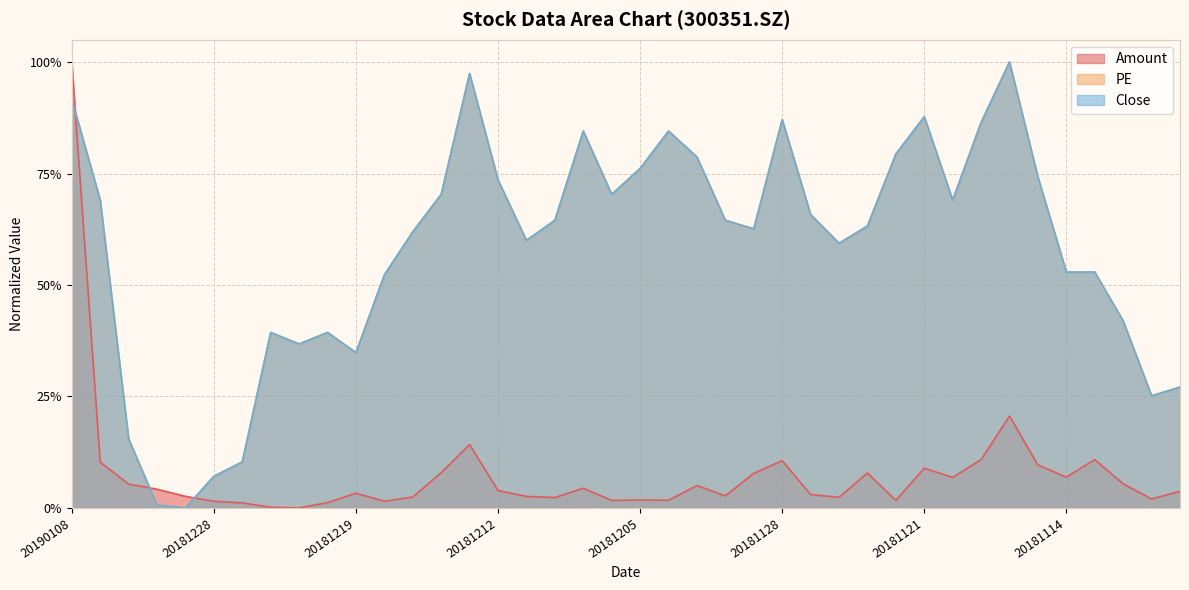

How many values in the Close series exceed 0?

39